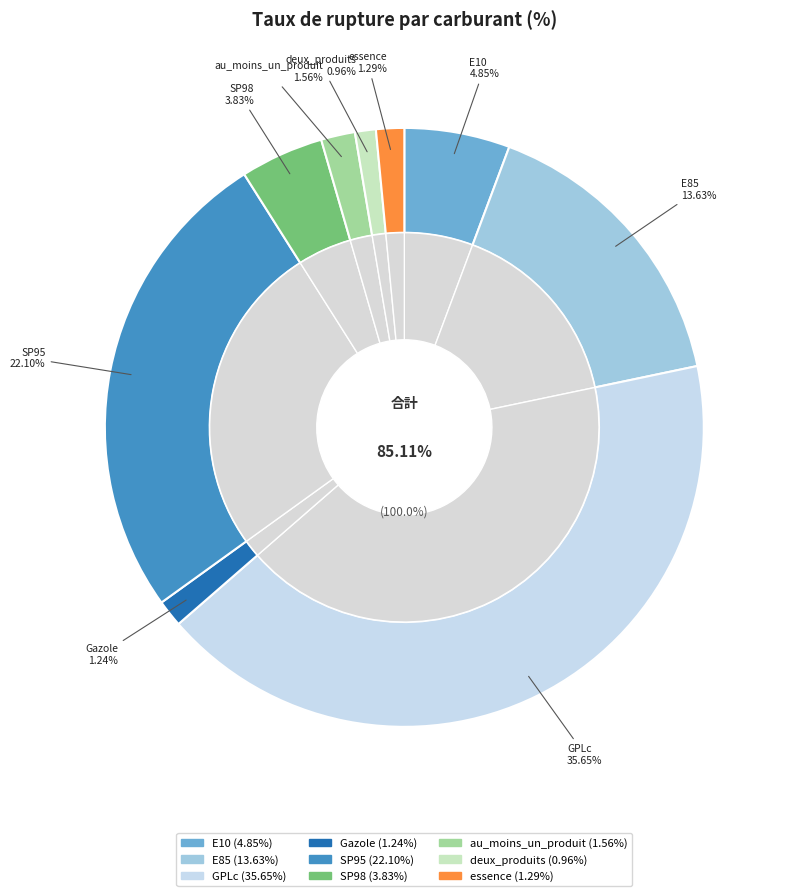

Which slice is the smallest?

deux_produits